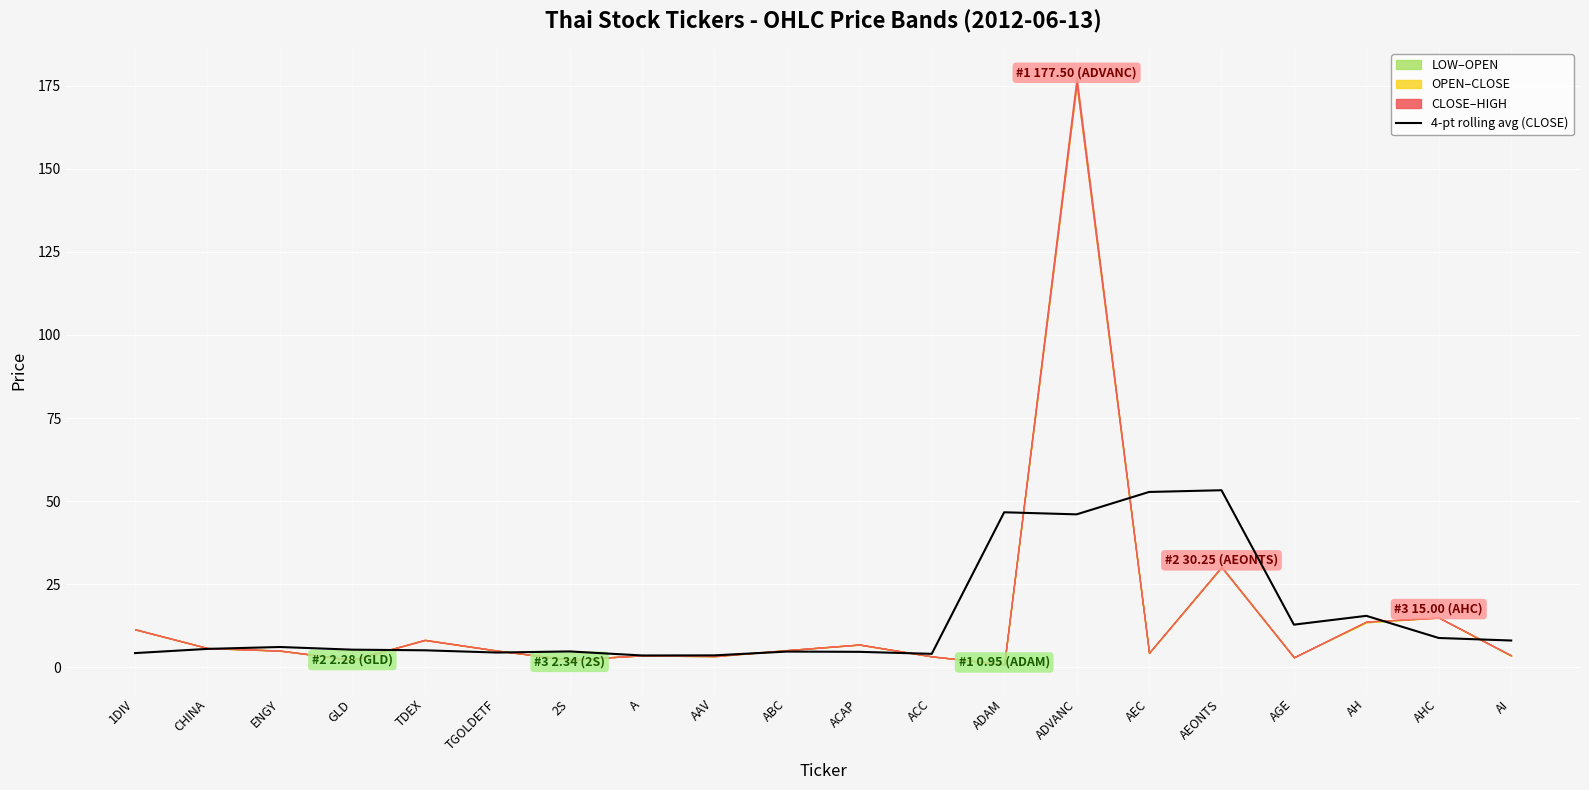

Between GLD and ENGY, which is larger?

ENGY